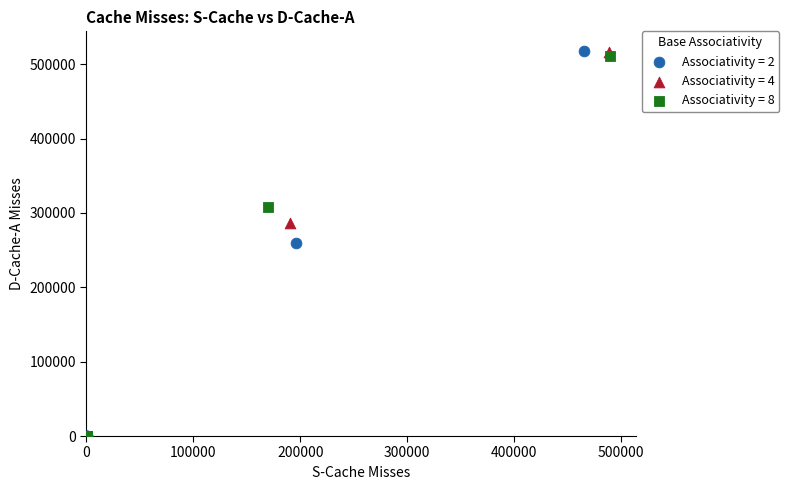

Which series has the widest spread of Y values?

Associativity = 2